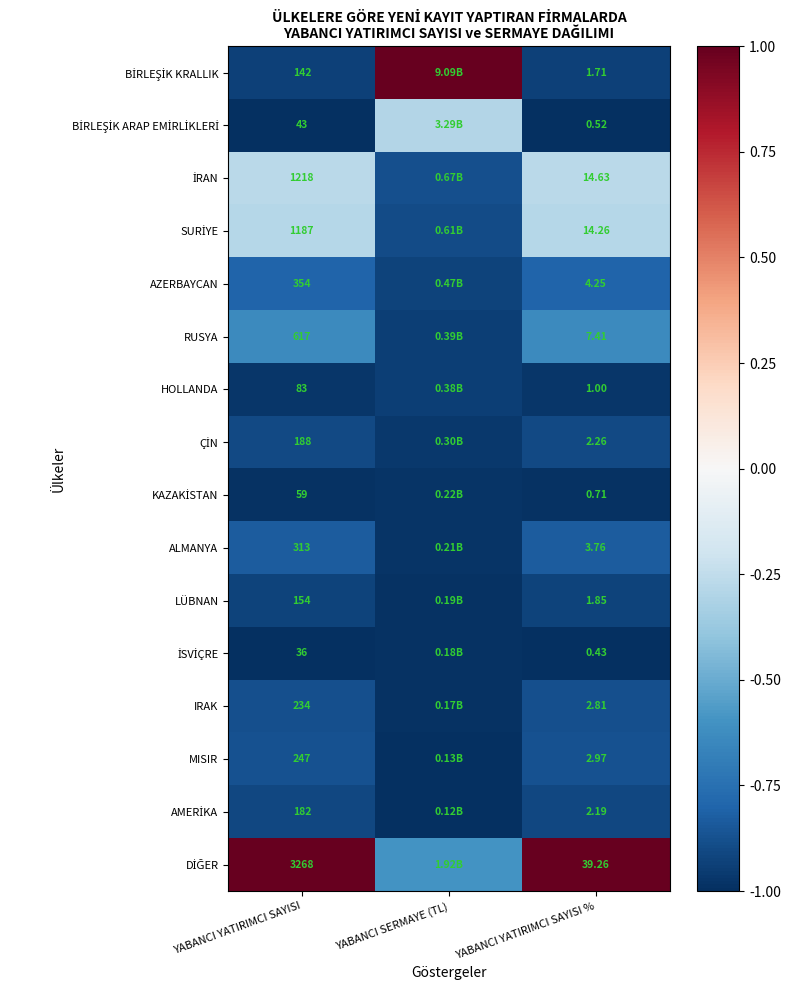

Rank the categories by AMERİKA value from lowest to highest.

YABANCI SERMAYE (TL), YABANCI YATIRIMCI SAYISI, YABANCI YATIRIMCI SAYISI %